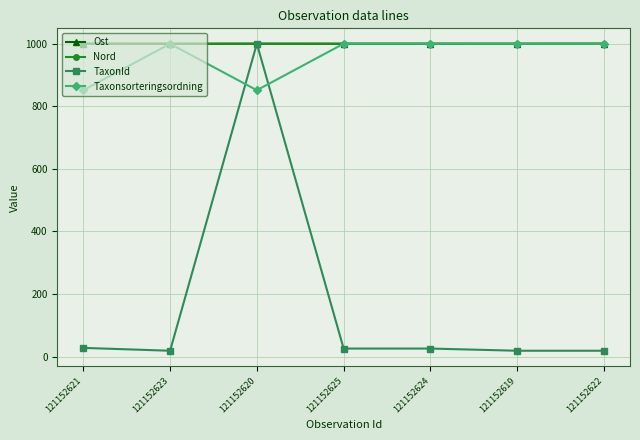

Which series has the largest range (max minus min)?

TaxonId